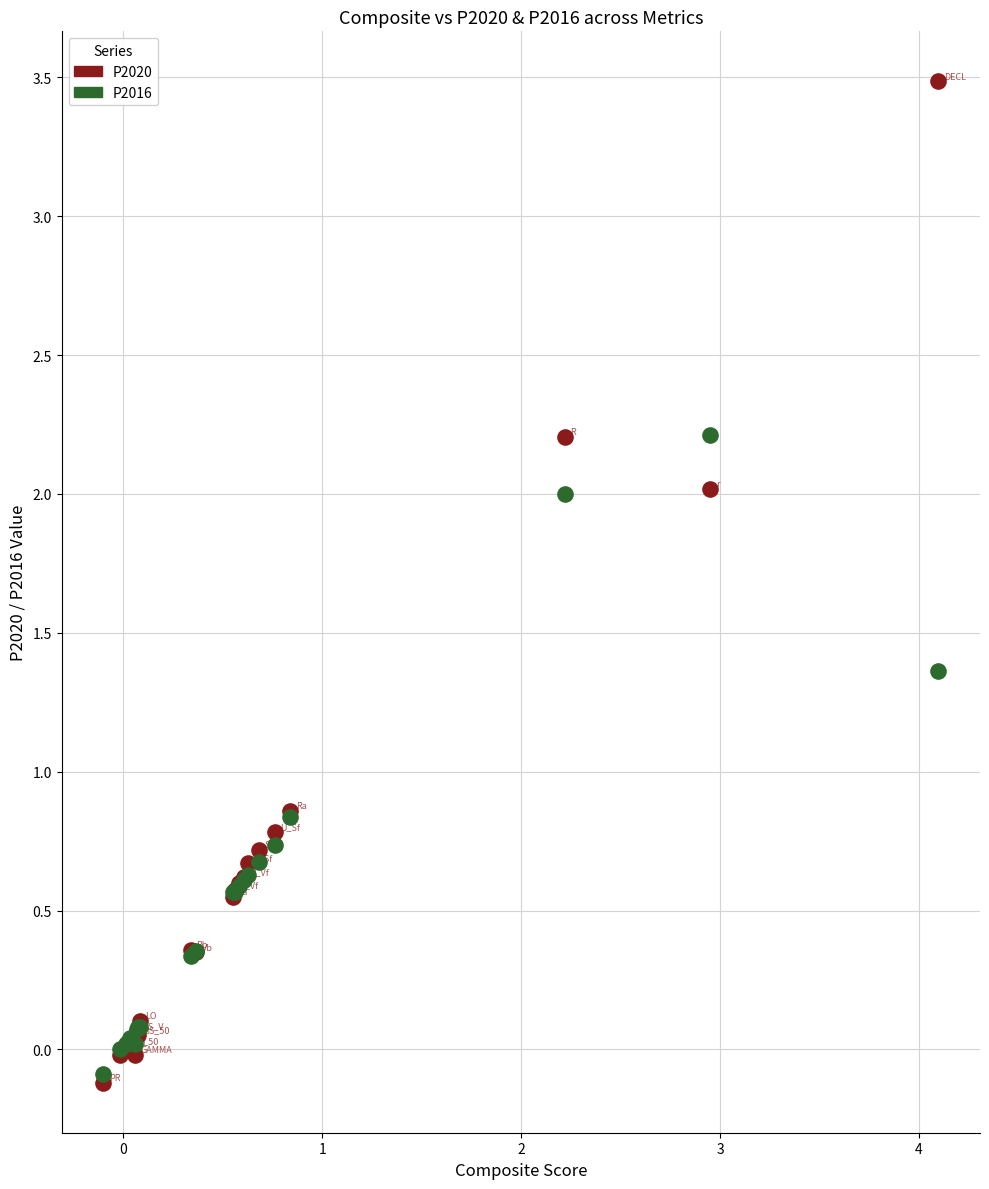

Which series has the widest spread of Y values?

P2020